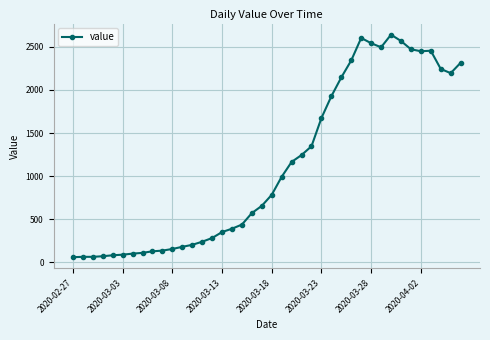

What is the minimum value shown in the chart?

61